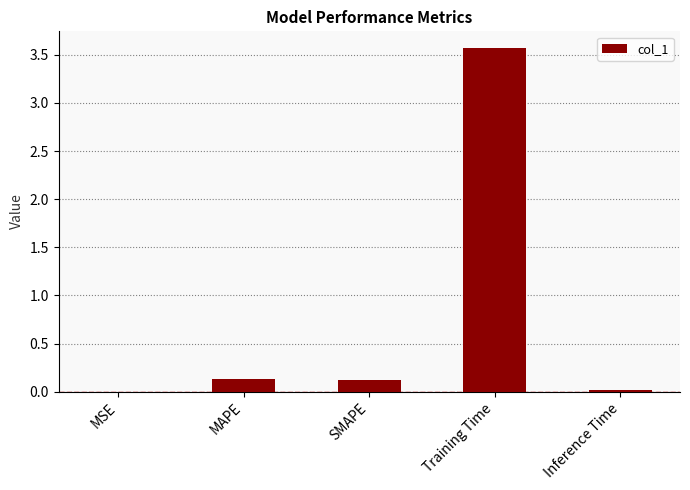

True or false: the data shows 3.6 at Training Time.

True